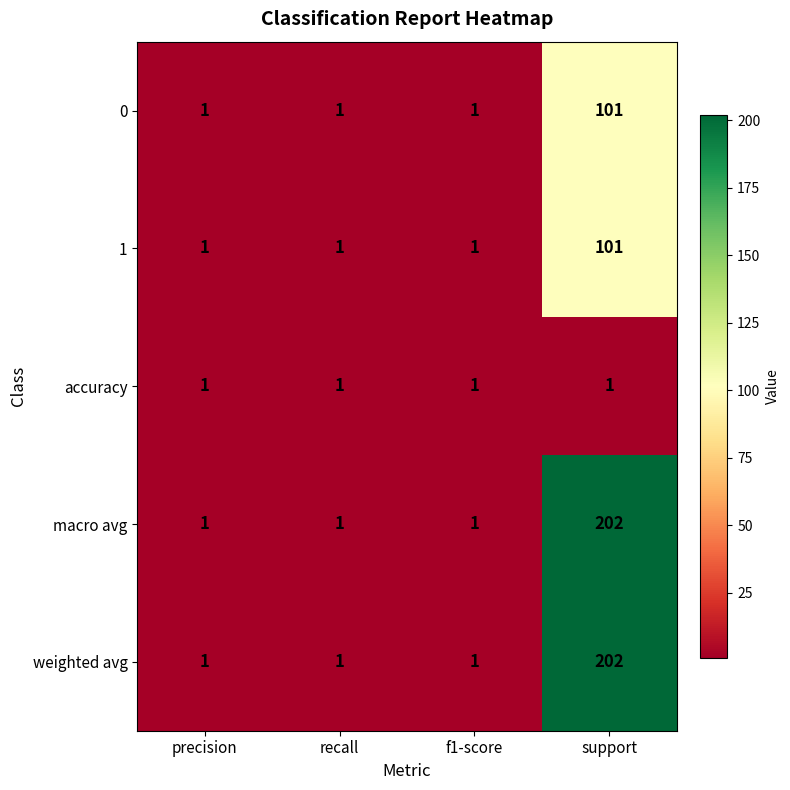

True or false: accuracy has a value of 1 at precision.

True